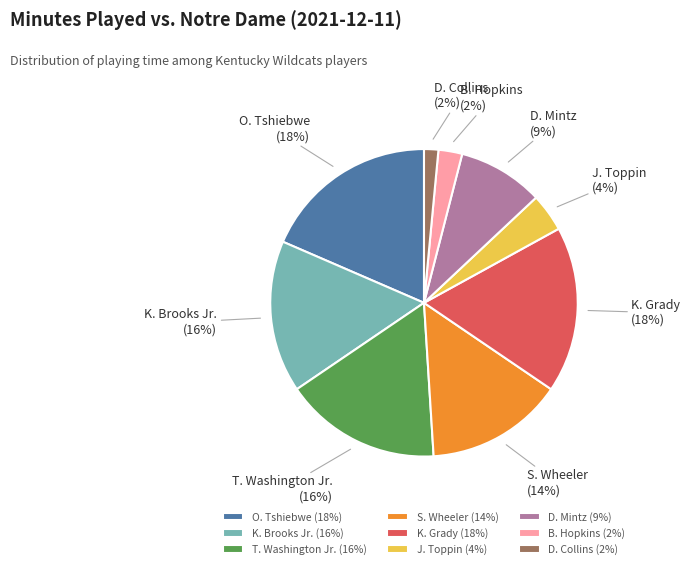

Do K. Grady (18%) and O. Tshiebwe (18%) together represent more than half of the pie?

No